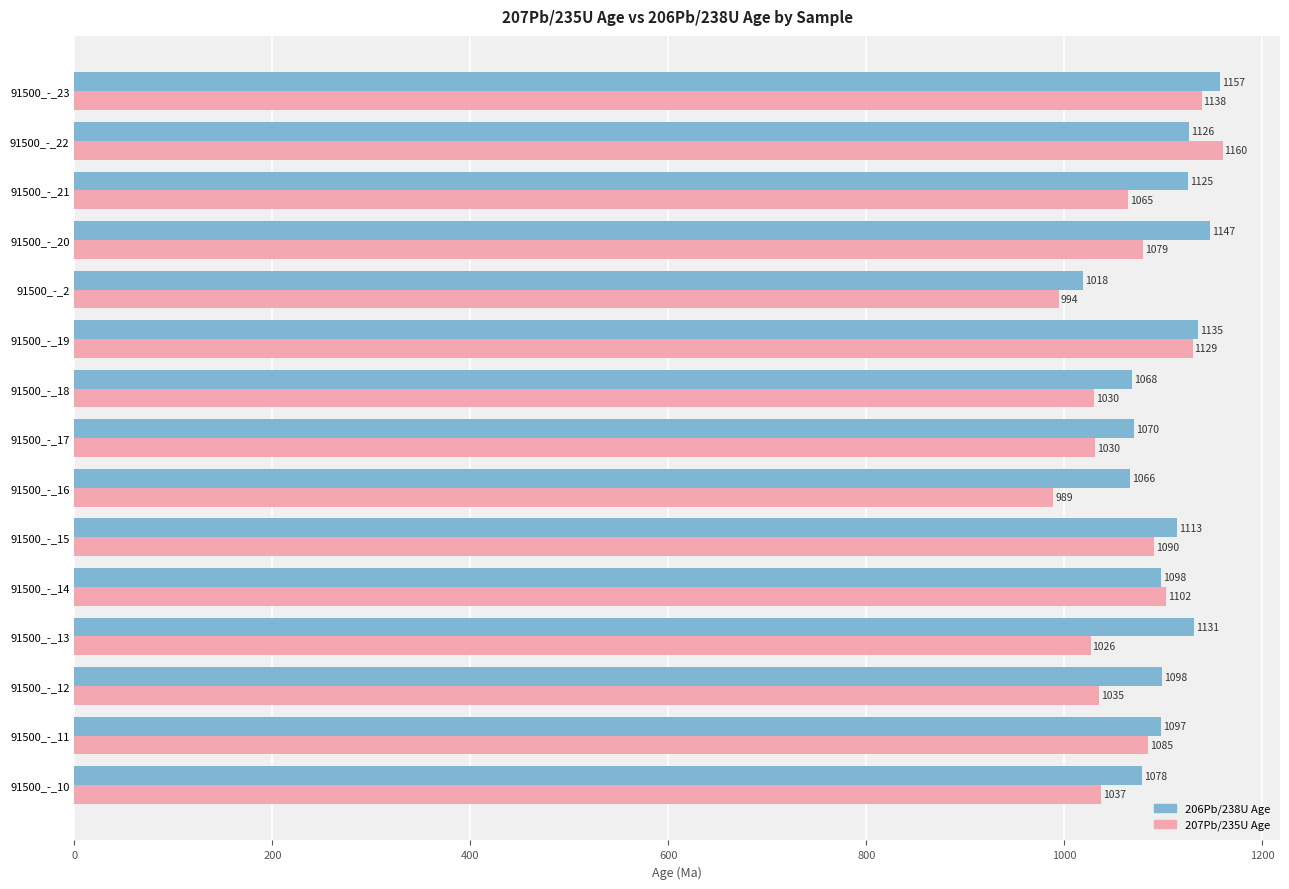

Which label corresponds to the largest value in the chart?

91500_-_22